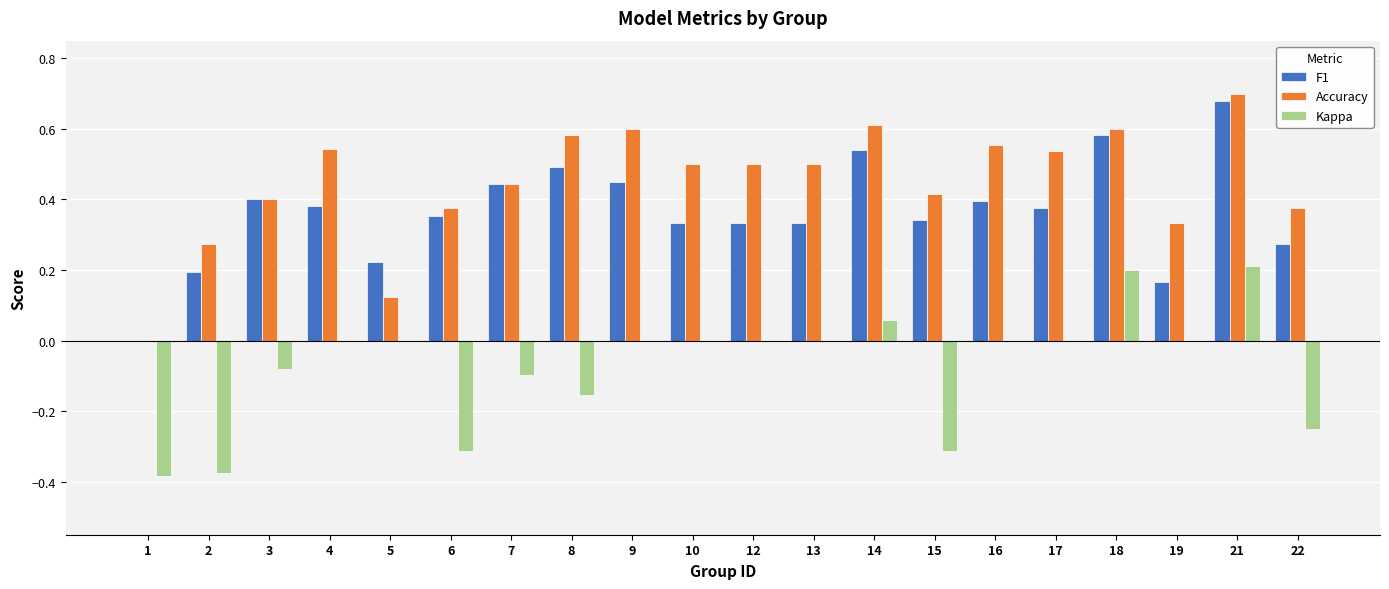

At which label is F1 closest to 0?

1